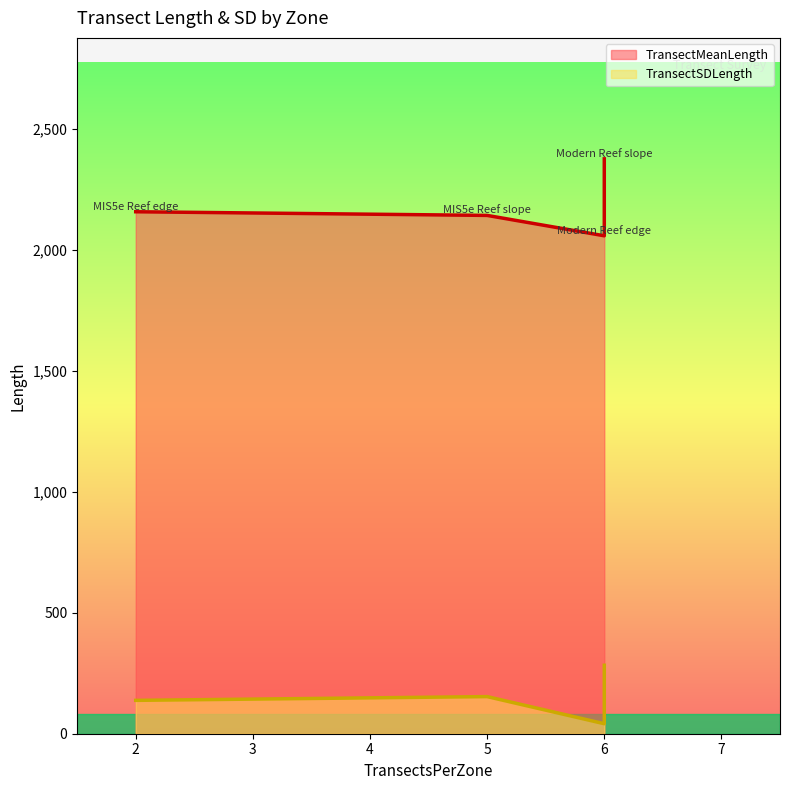

What is the difference between the maximum and minimum values in the TransectSDLength series?

241.7